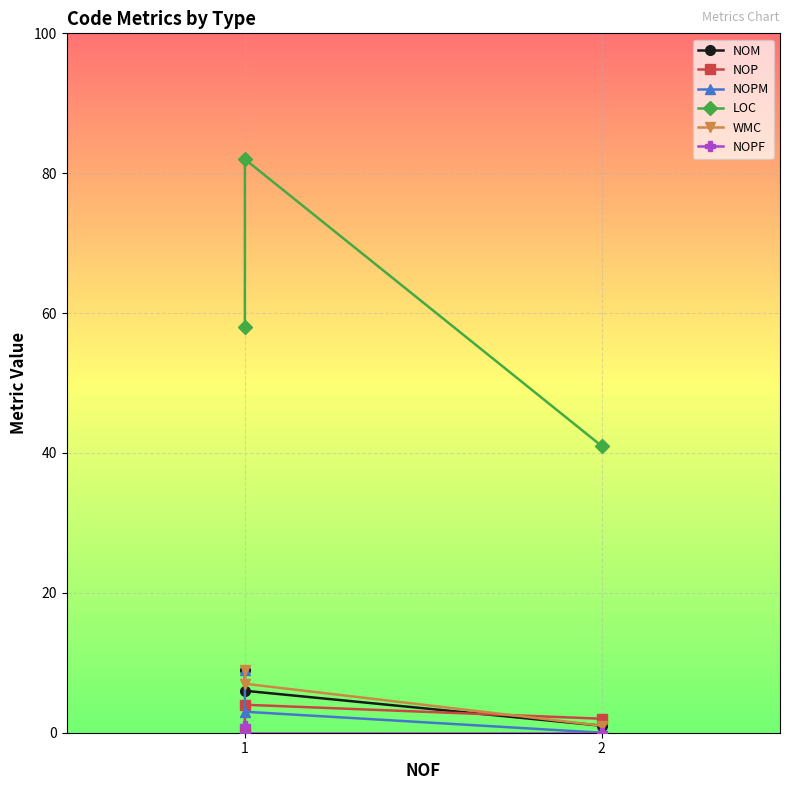

At 2, list the series in order from largest to smallest.

LOC, WMC, NOM, NOP, NOPM, NOPF